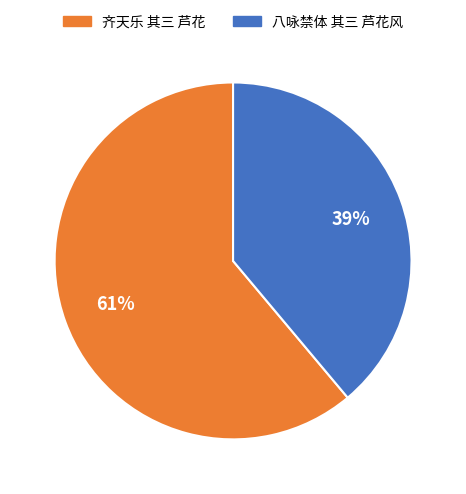

Rank the categories by value from lowest to highest.

八咏禁体 其三 芦花风, 齐天乐 其三 芦花